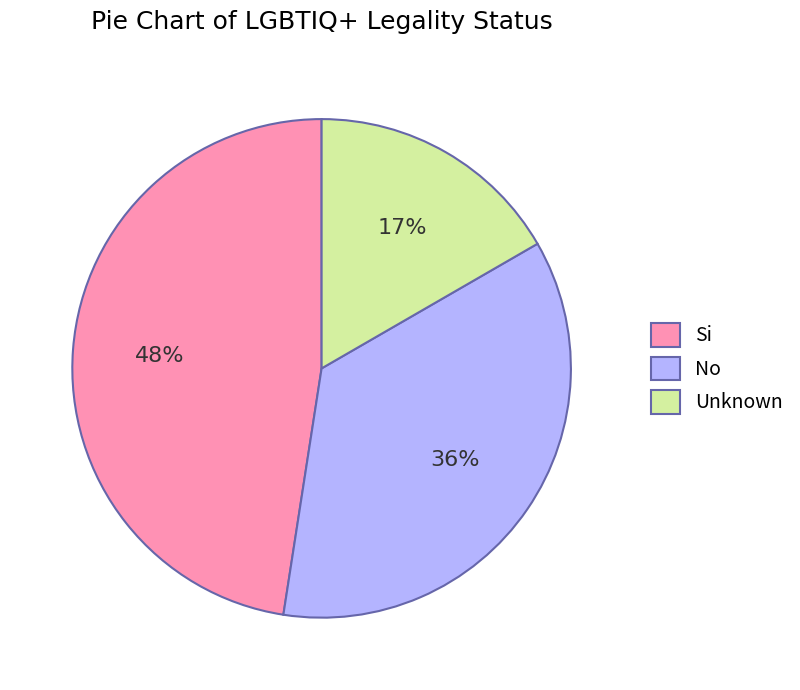

Does No account for over 50% of the chart?

No